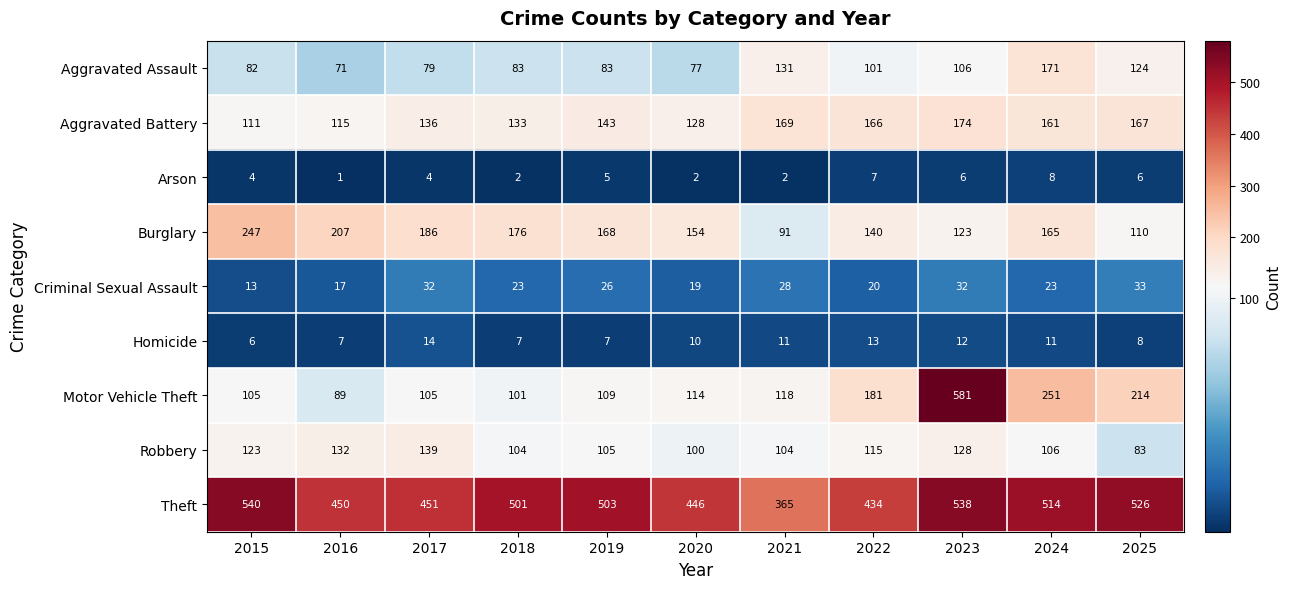

What is the total value across all series at 2021?

1019